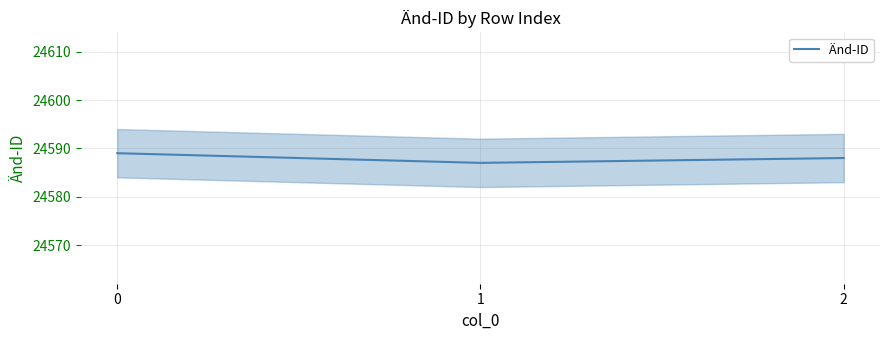

List the labels in order of value, smallest first.

1, 2, 0